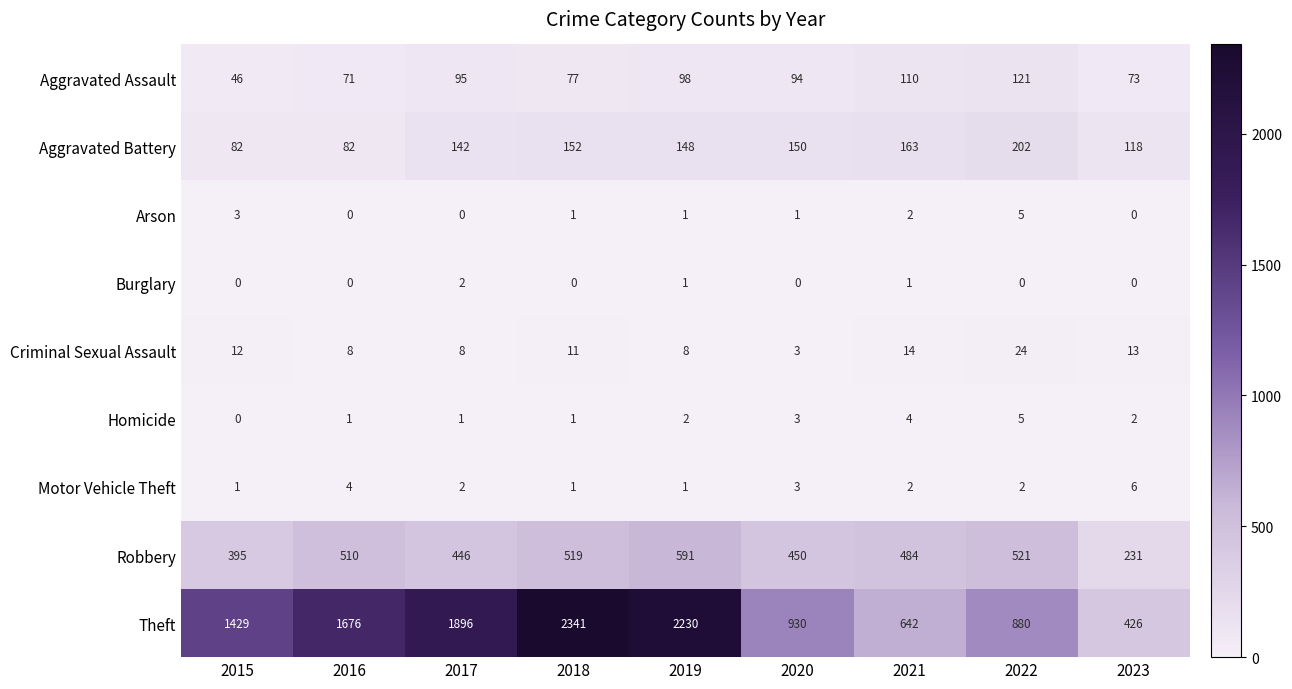

Is it true that Robbery equals 484 at 2021?

True